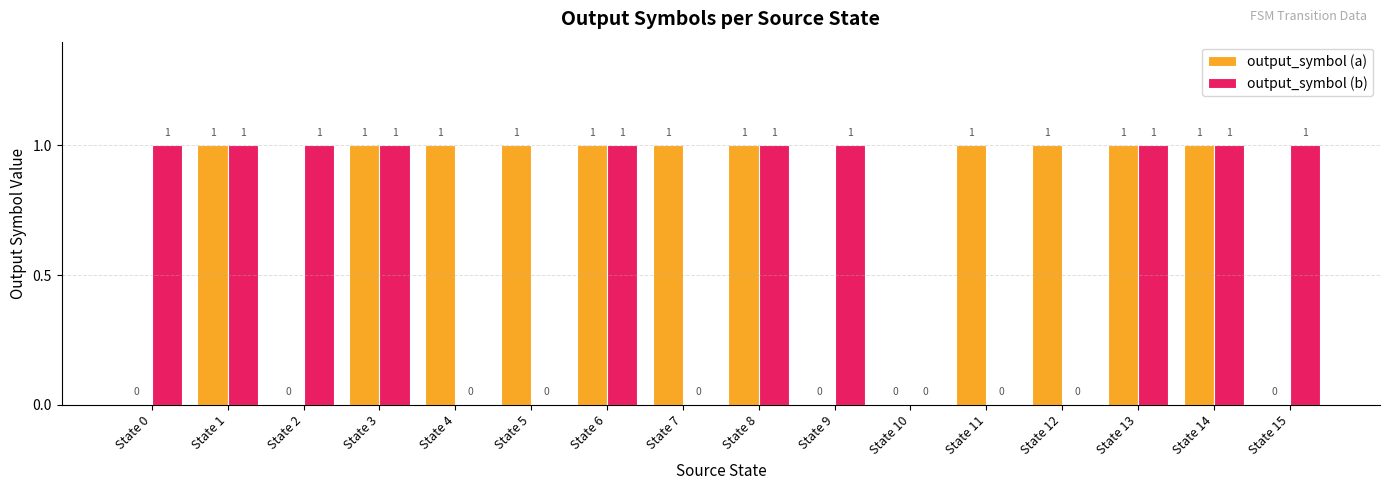

What is the greatest value displayed?

1